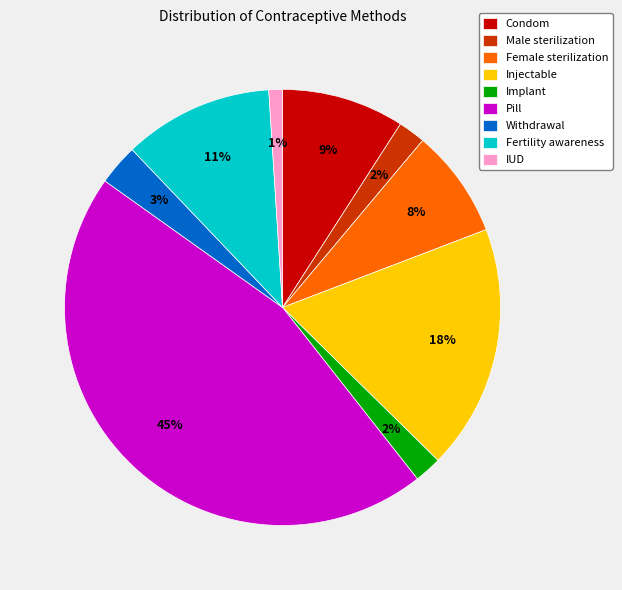

True or false: Pill accounts for 56% of the total.

False